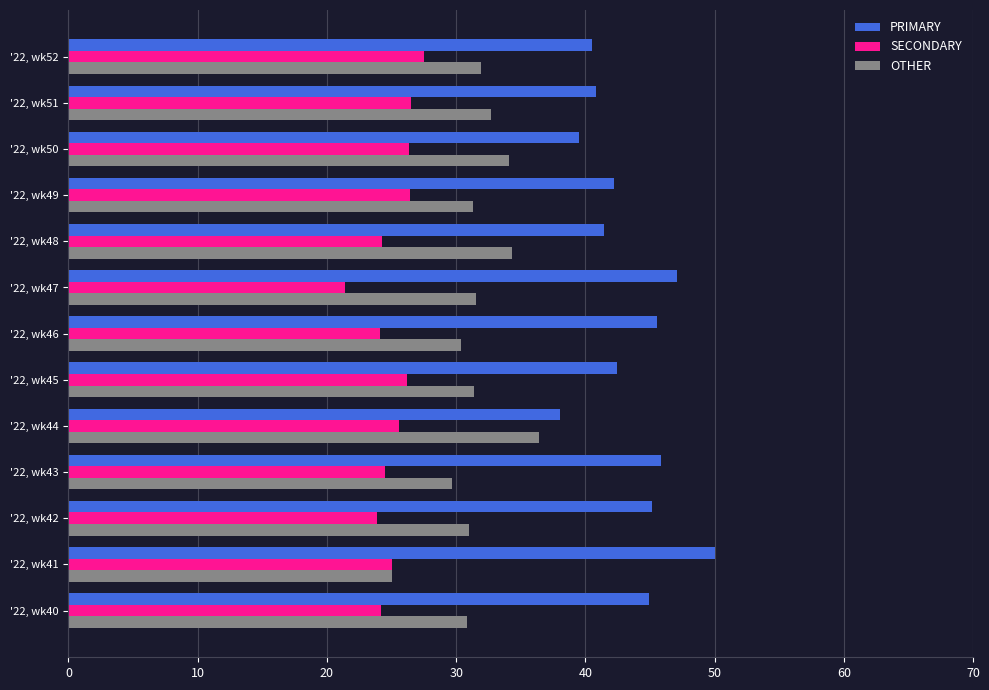

What is the average value of the PRIMARY series?

43.4